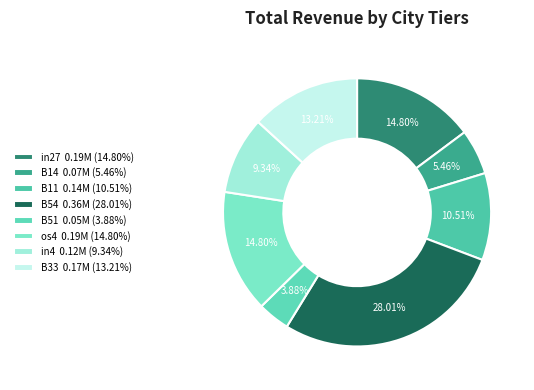

Count the number of slices in the pie.

8